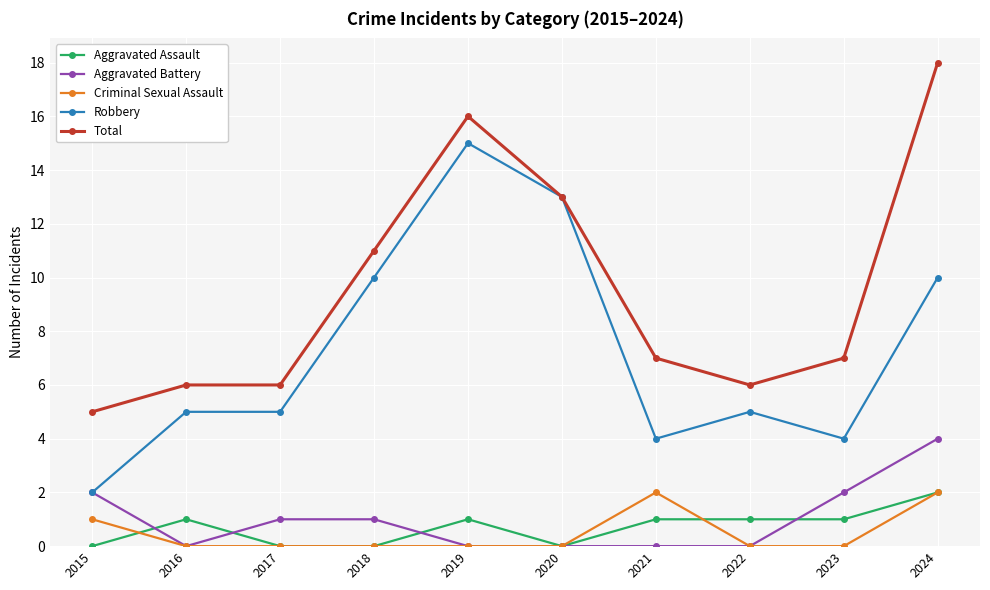

True or false: Criminal Sexual Assault and Aggravated Assault cross at least once.

True